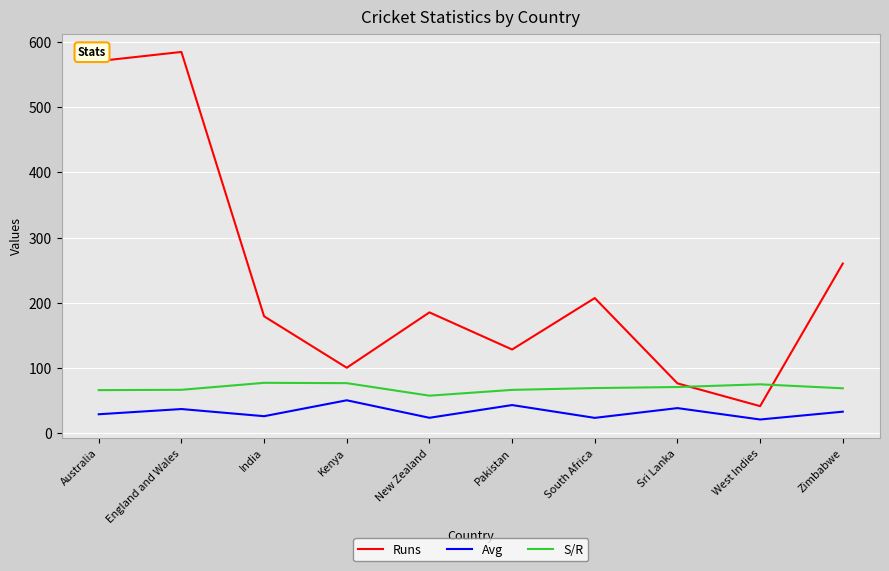

Is it true that S/R equals 68.8 at South Africa?

True